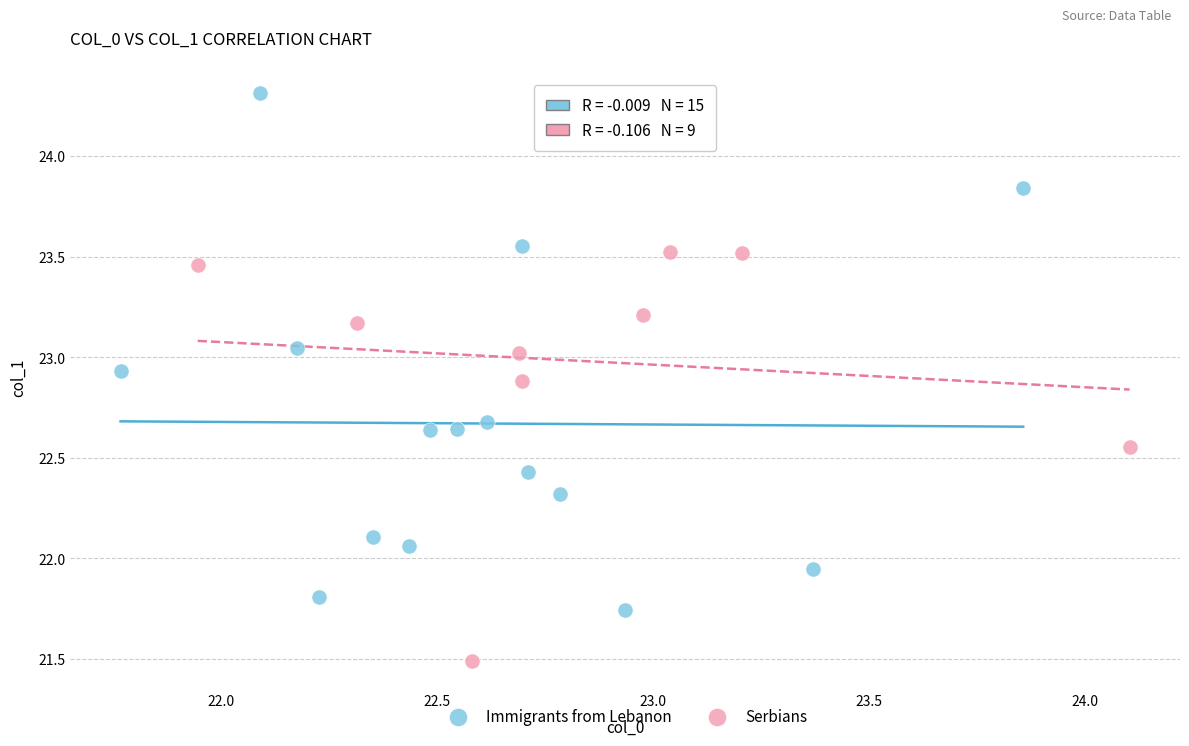

Which series reaches the minimum Y coordinate?

Serbians